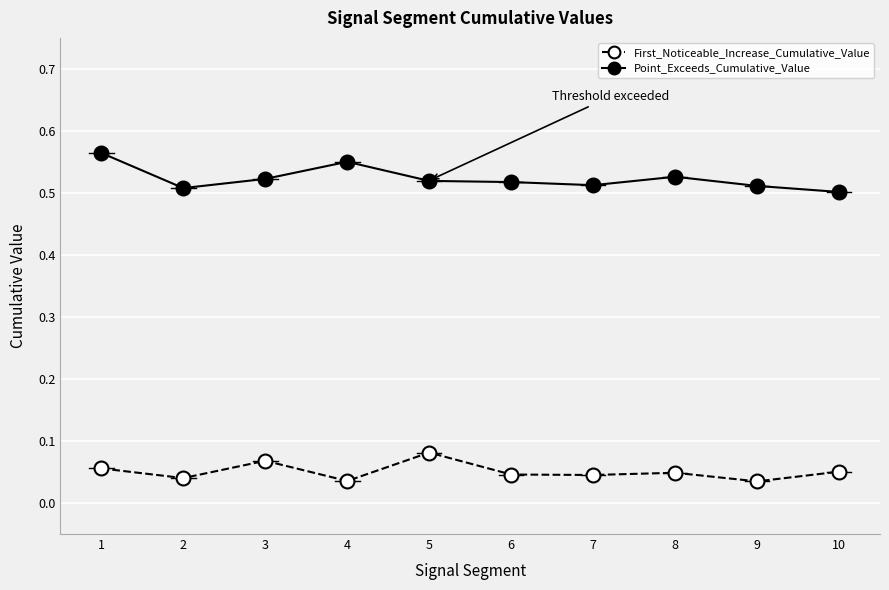

Rank the series by their average value, from lowest to highest.

First_Noticeable_Increase_Cumulative_Value, Point_Exceeds_Cumulative_Value